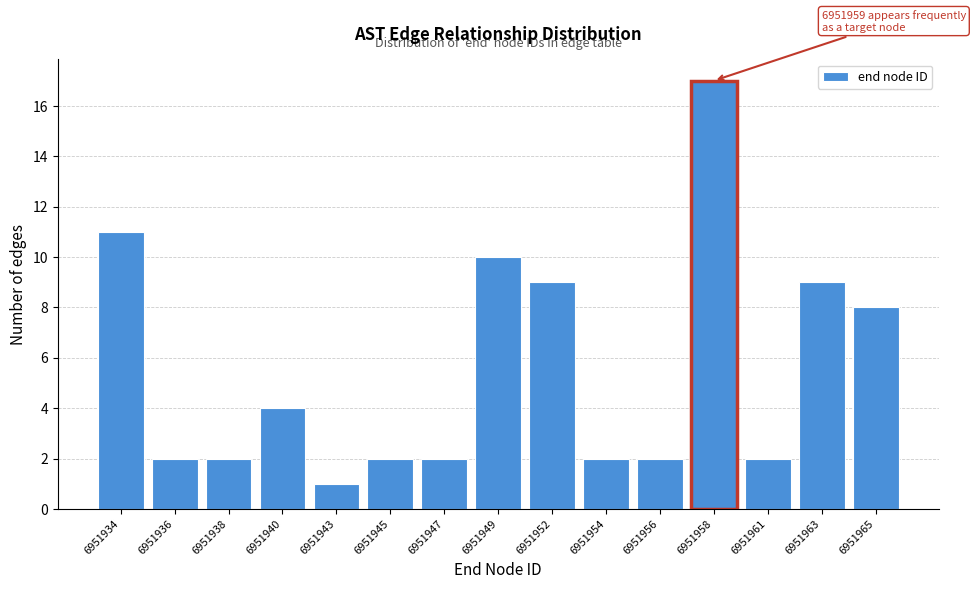

Reading left to right, transcribe all the data shown in this chart.

6951934=11	6951936=2	6951938=2	6951940=4	6951943=1	6951945=2	6951947=2	6951949=10	6951952=9	6951954=2	6951956=2	6951958=17	6951961=2	6951963=9	6951965=8